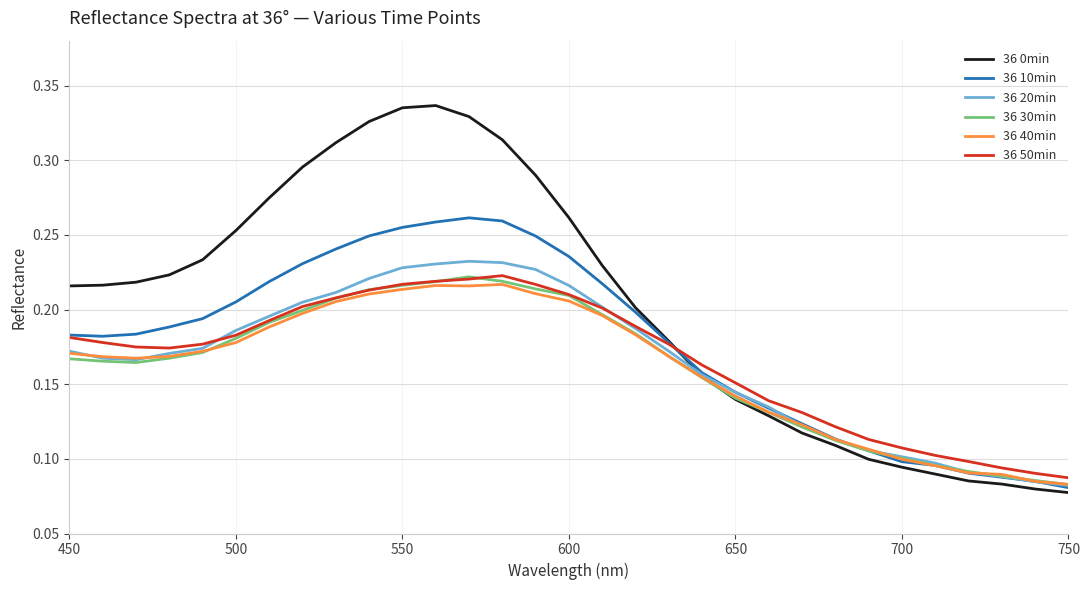

Which series has the largest range (max minus min)?

36 0min